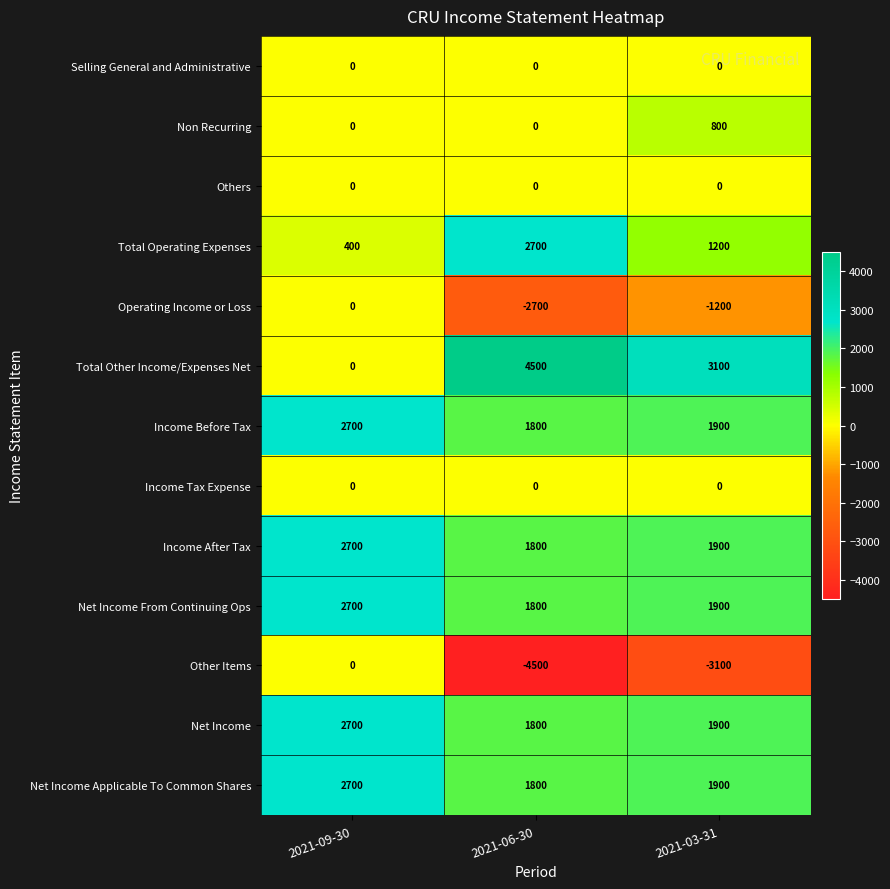

What is the average value of the Non Recurring series?

267